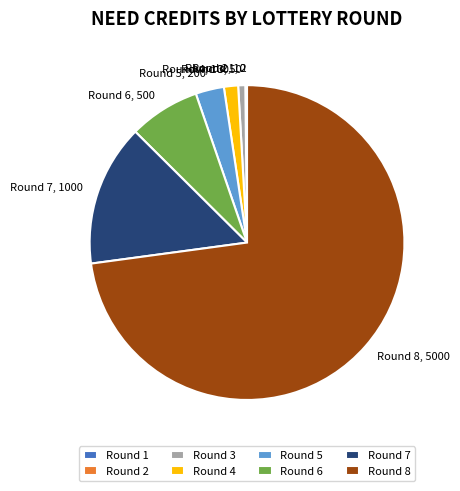

Is there any slice that represents more than half of the pie?

Yes